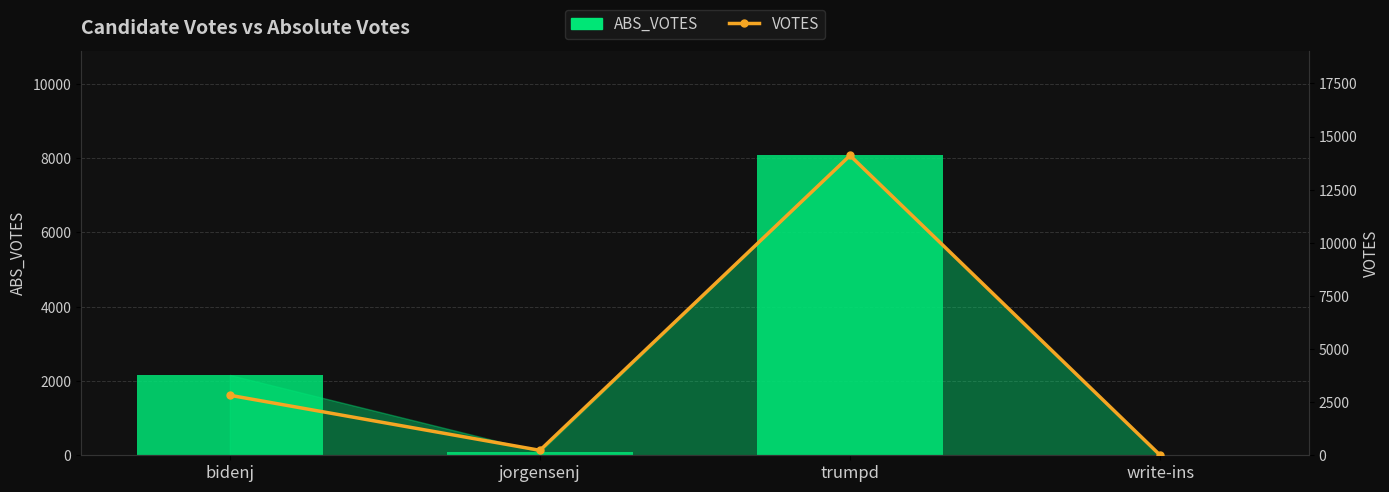

Rank the series by their average value, from lowest to highest.

ABS_VOTES, VOTES